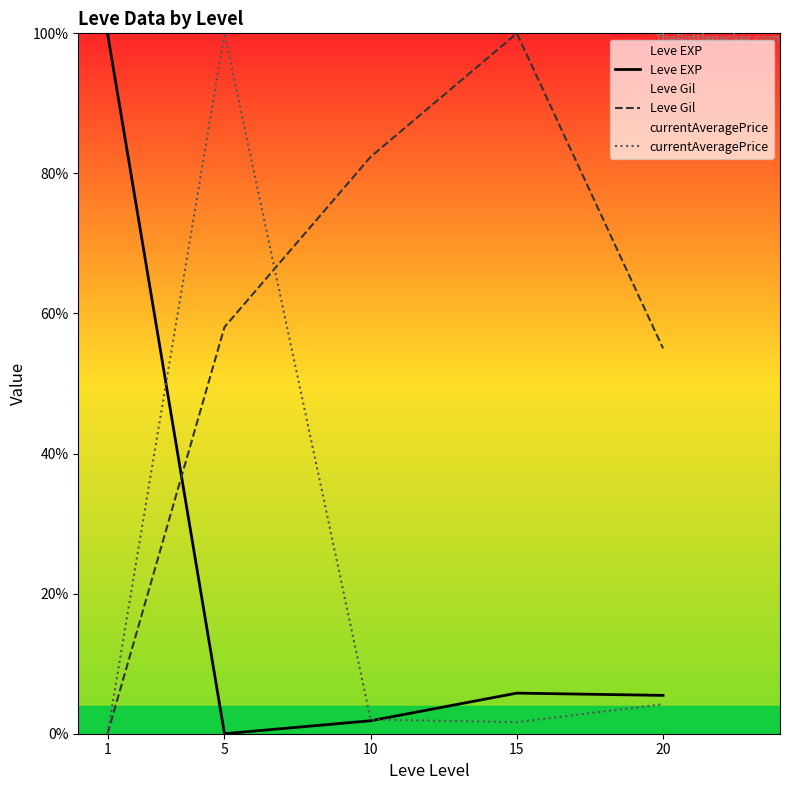

True or false: Leve Gil has more than 2 points higher than both neighbors.

False